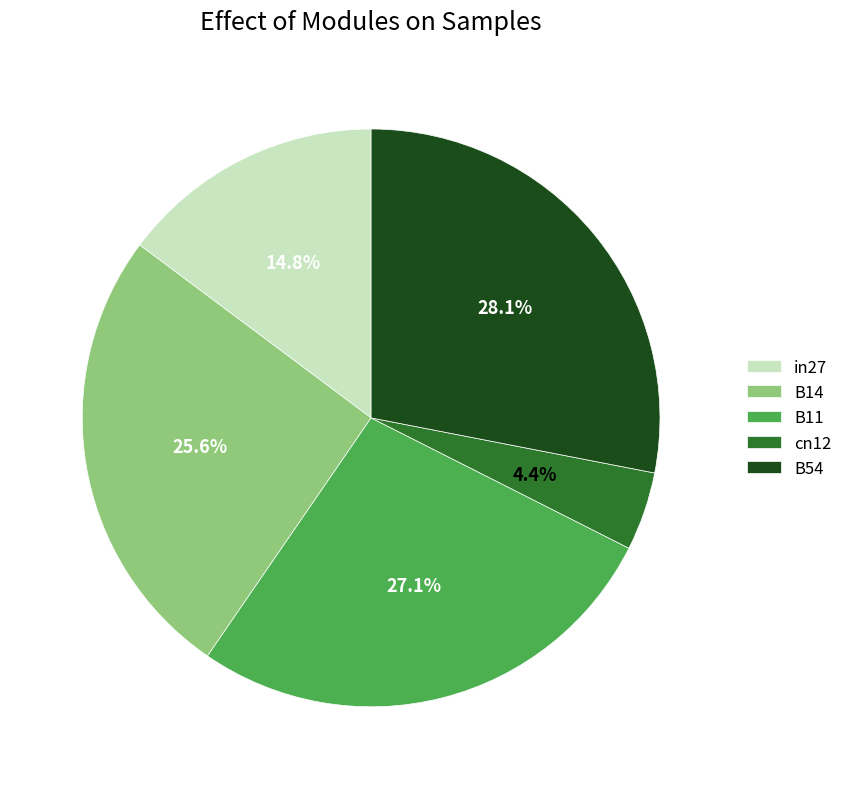

To the nearest percent, what is the difference between the largest and smallest slice percentages?

24%